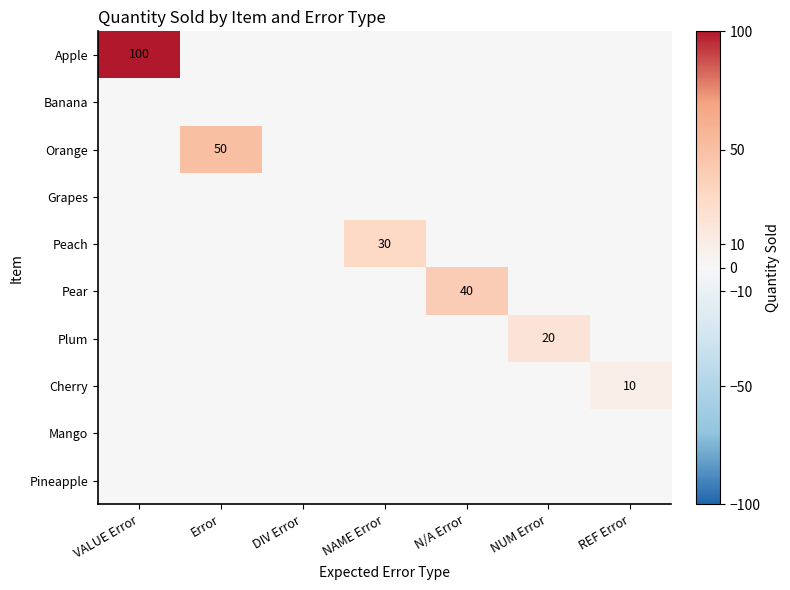

Is it true that Peach equals 30 at NAME Error?

True